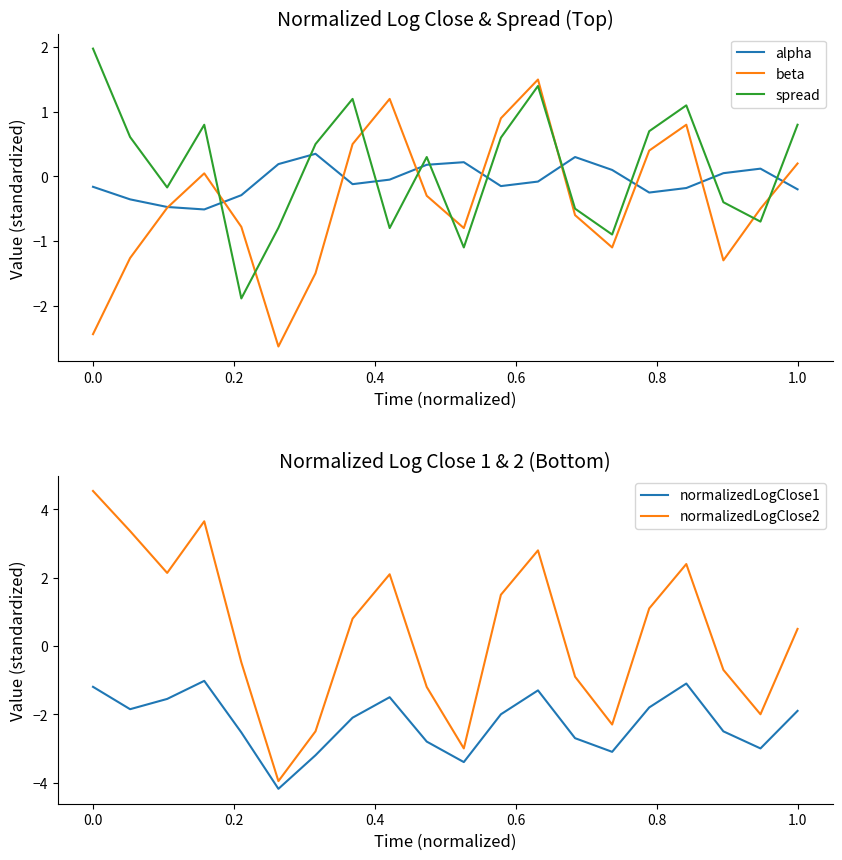

Reading left to right, transcribe all the data shown in this chart.

alpha: -0.2	-0.4	-0.5	-0.5	-0.3	0.2	0.3	-0.1	-0.1	0.2	0.2	-0.1	-0.1	0.3	0.1	-0.2	-0.2	0.1	0.1	-0.2
beta: -2.4	-1.3	-0.5	0.0	-0.8	-2.6	-1.5	0.5	1.2	-0.3	-0.8	0.9	1.5	-0.6	-1.1	0.4	0.8	-1.3	-0.5	0.2
spread: 2.0	0.6	-0.2	0.8	-1.9	-0.8	0.5	1.2	-0.8	0.3	-1.1	0.6	1.4	-0.5	-0.9	0.7	1.1	-0.4	-0.7	0.8
normalizedLogClose1: -1.2	-1.9	-1.6	-1.0	-2.5	-4.2	-3.2	-2.1	-1.5	-2.8	-3.4	-2.0	-1.3	-2.7	-3.1	-1.8	-1.1	-2.5	-3.0	-1.9
normalizedLogClose2: 4.5	3.4	2.1	3.7	-0.5	-4.0	-2.5	0.8	2.1	-1.2	-3.0	1.5	2.8	-0.9	-2.3	1.1	2.4	-0.7	-2.0	0.5